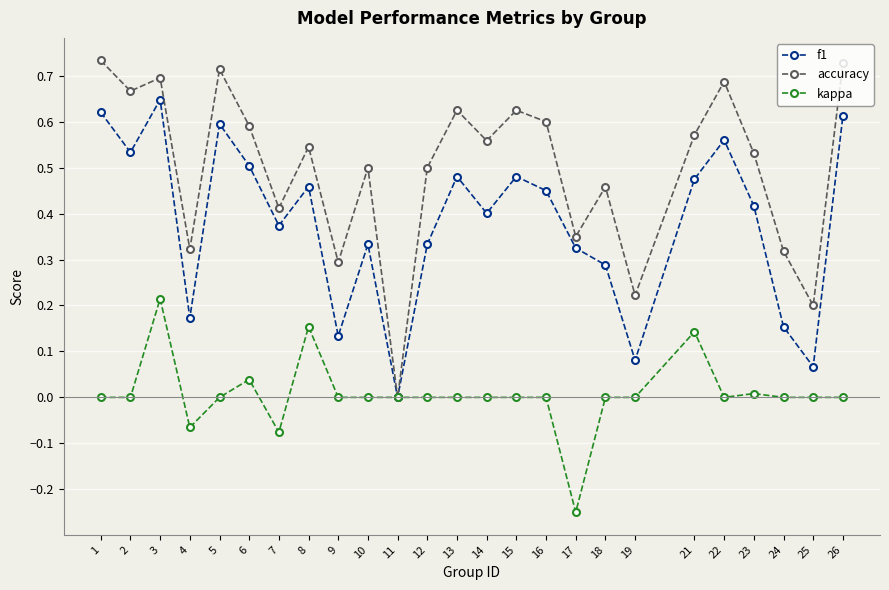

Rank the series at 2 from highest to lowest value.

accuracy, f1, kappa